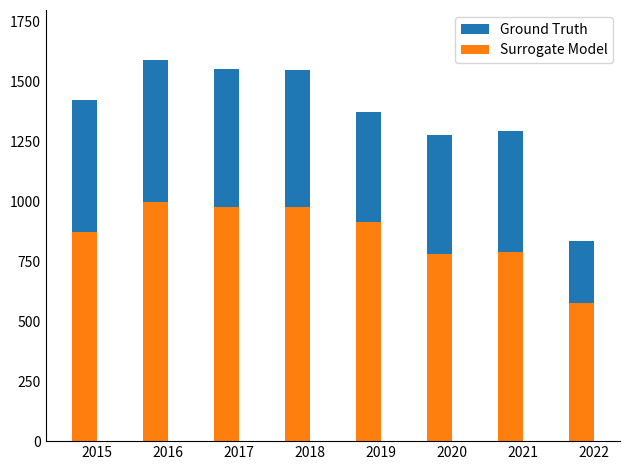

How many categories are shown in the chart?

8